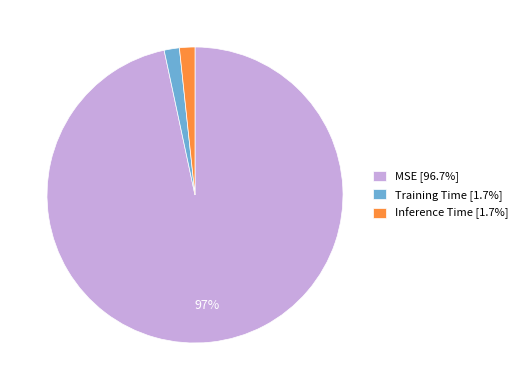

Is there a majority slice in this chart?

Yes